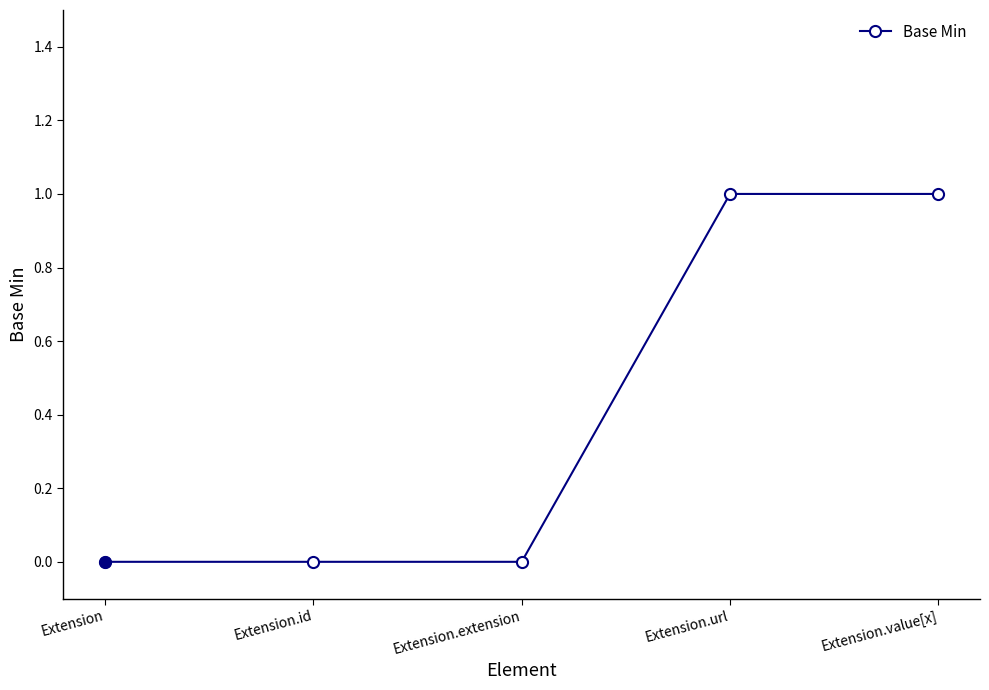

What is the maximum value shown in the chart?

1